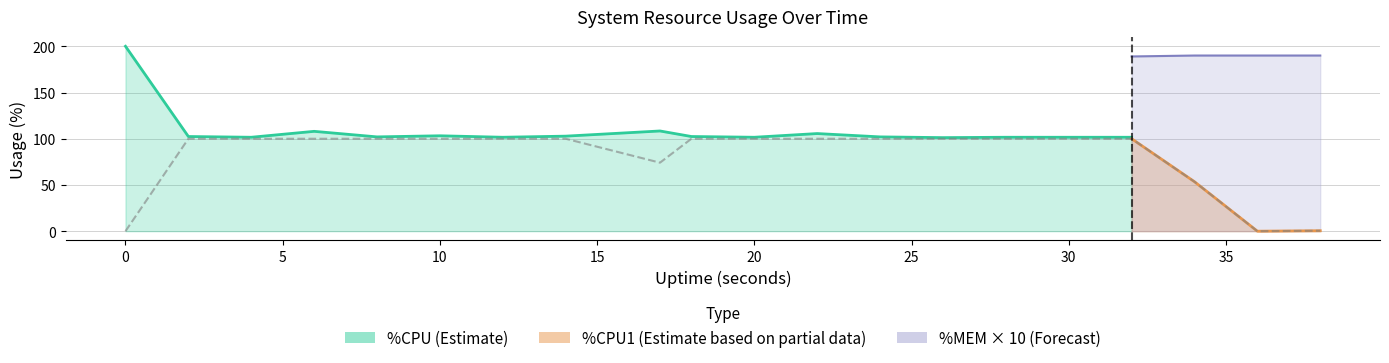

What is the value of the %CPU1 point at the 4th from the left?

100.0